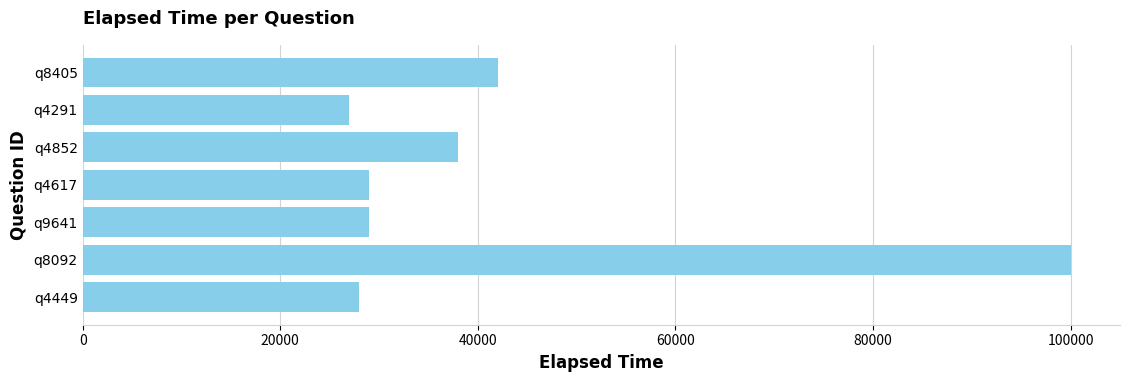

True or false: the data shows 100000 at q8092.

True